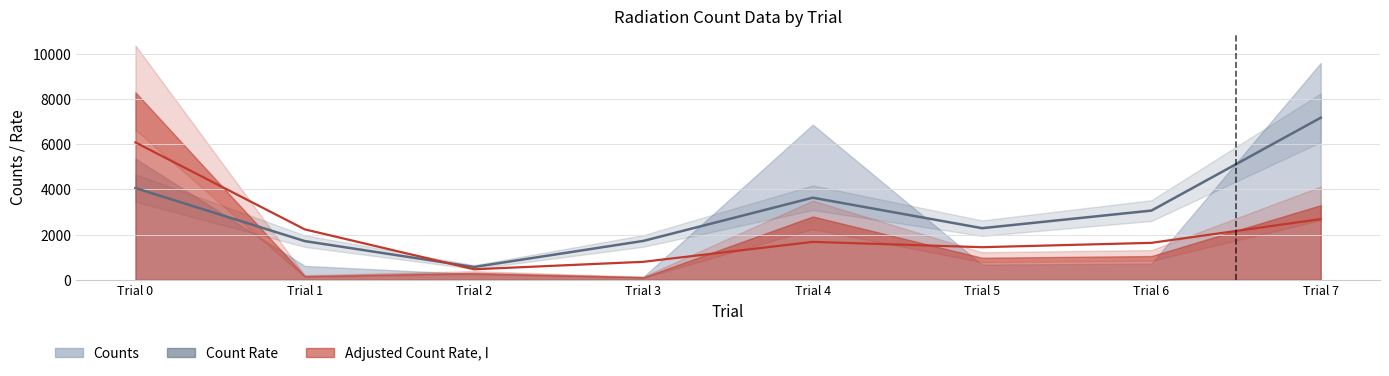

At which label does the data first exceed 3064?

Trial 0